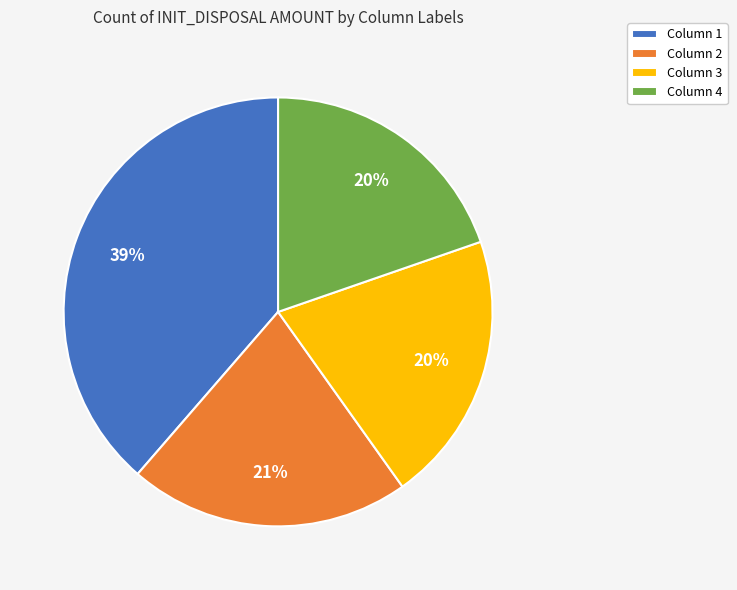

To the nearest percent, what is the difference between the largest and smallest slice percentages?

19%